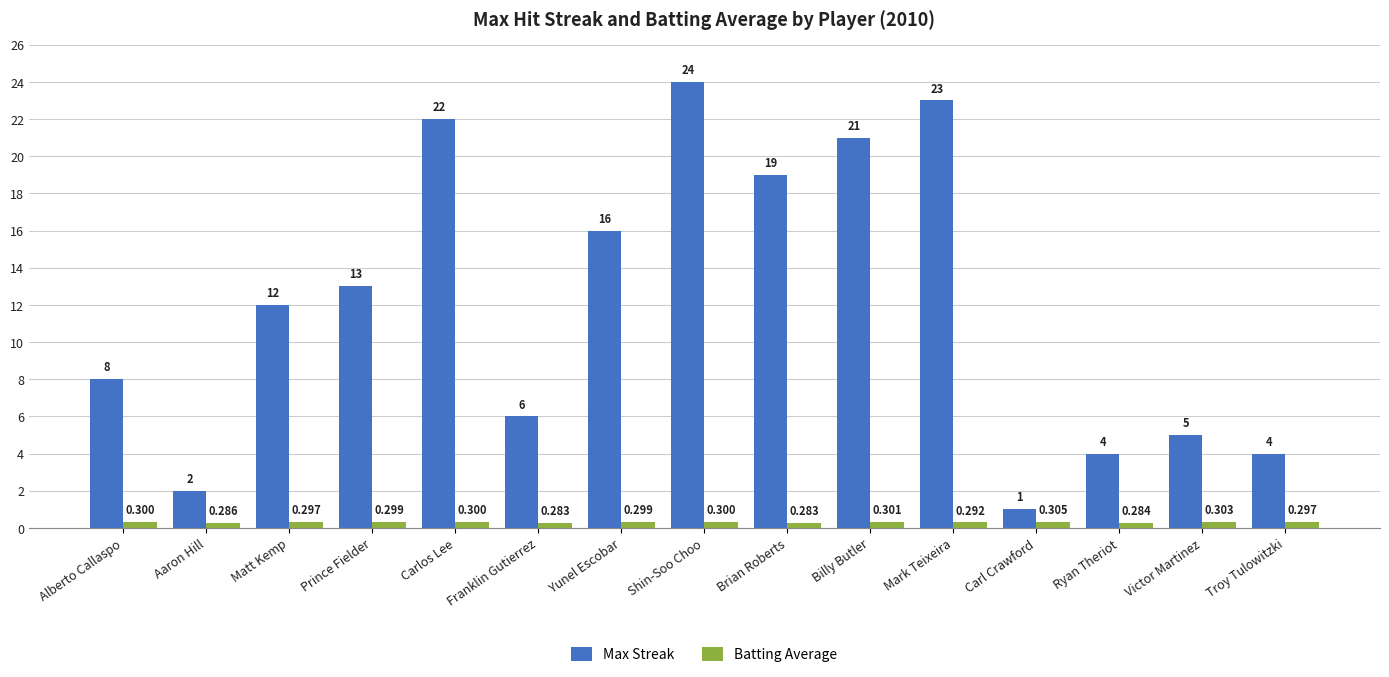

Rank the series at Ryan Theriot from highest to lowest value.

Max Streak, Batting Average